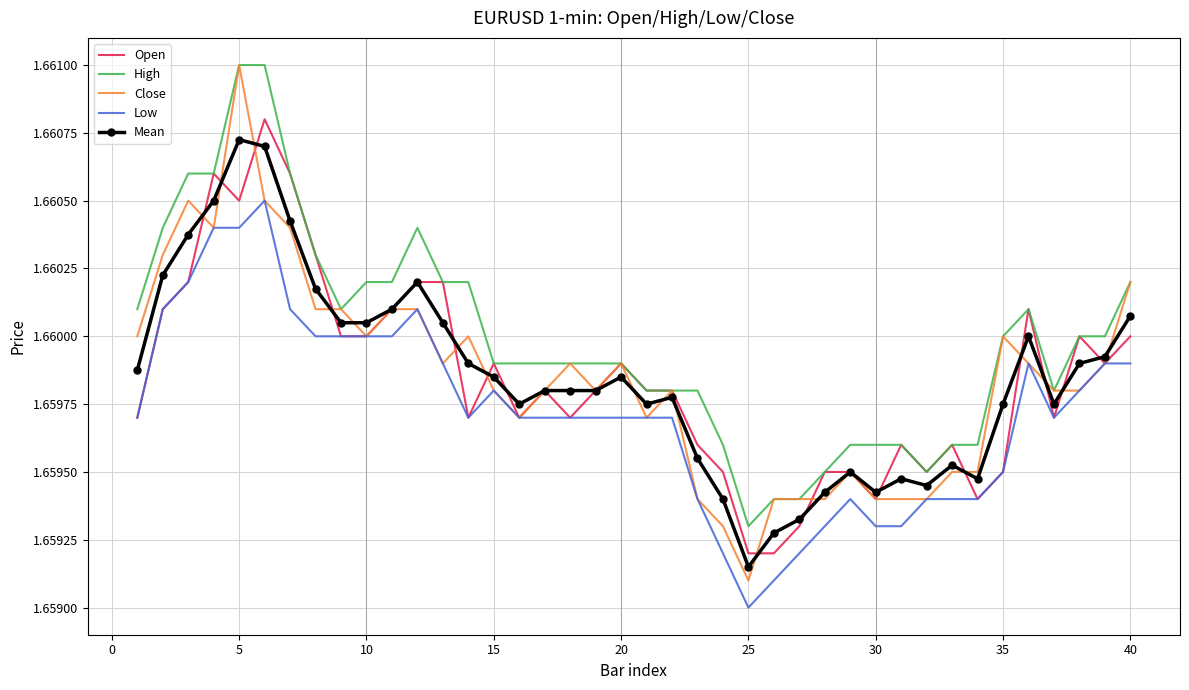

Which series has the widest spread of values?

Close